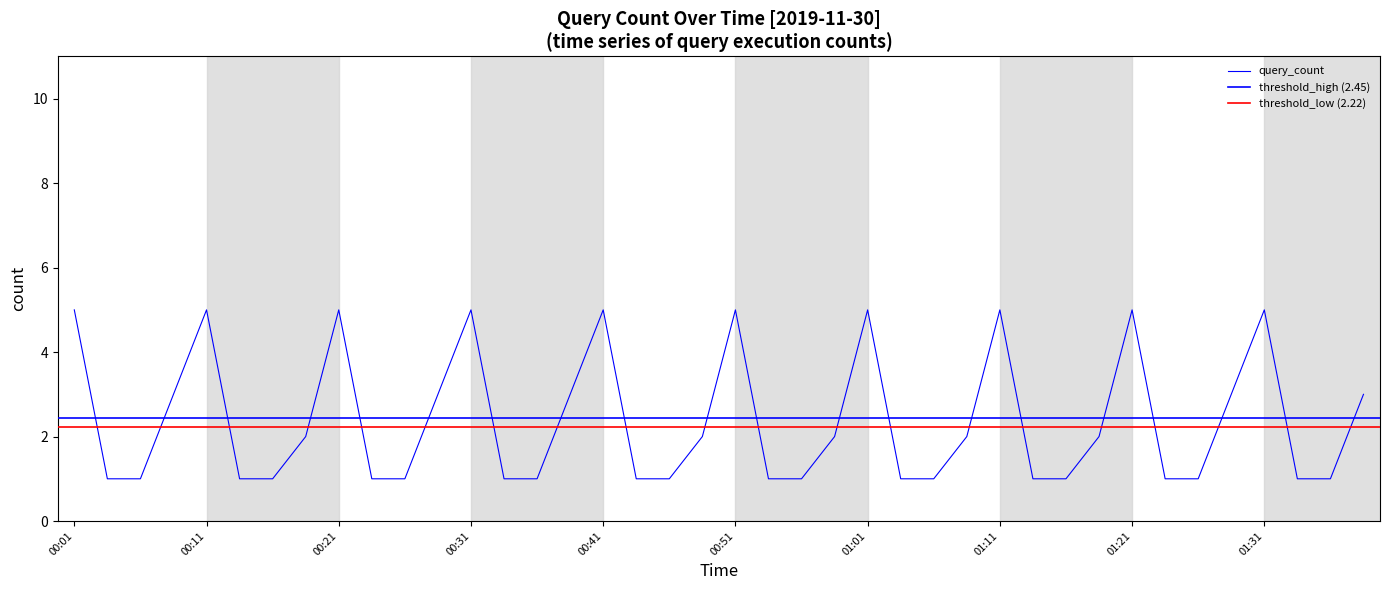

How many values are between 1 and 5?

40